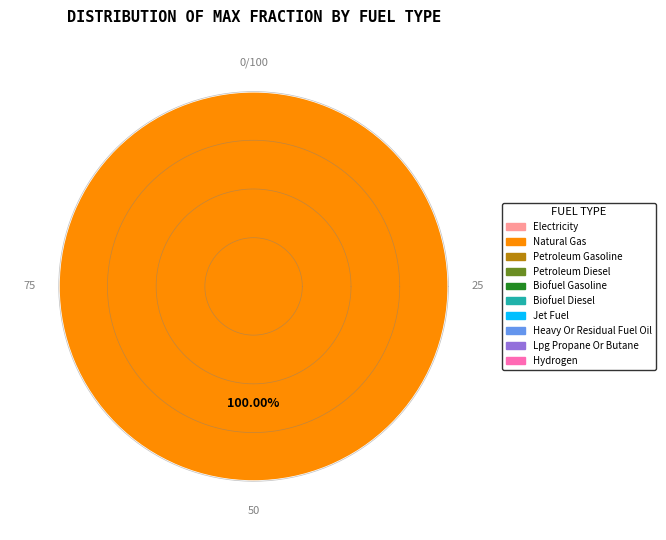

Count the number of slices in the pie.

10